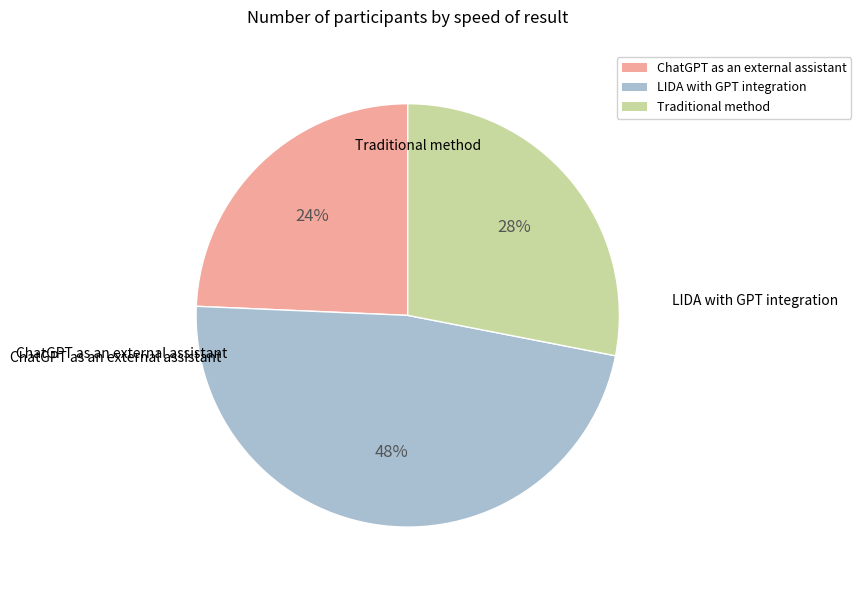

Is there any slice that represents more than half of the pie?

No